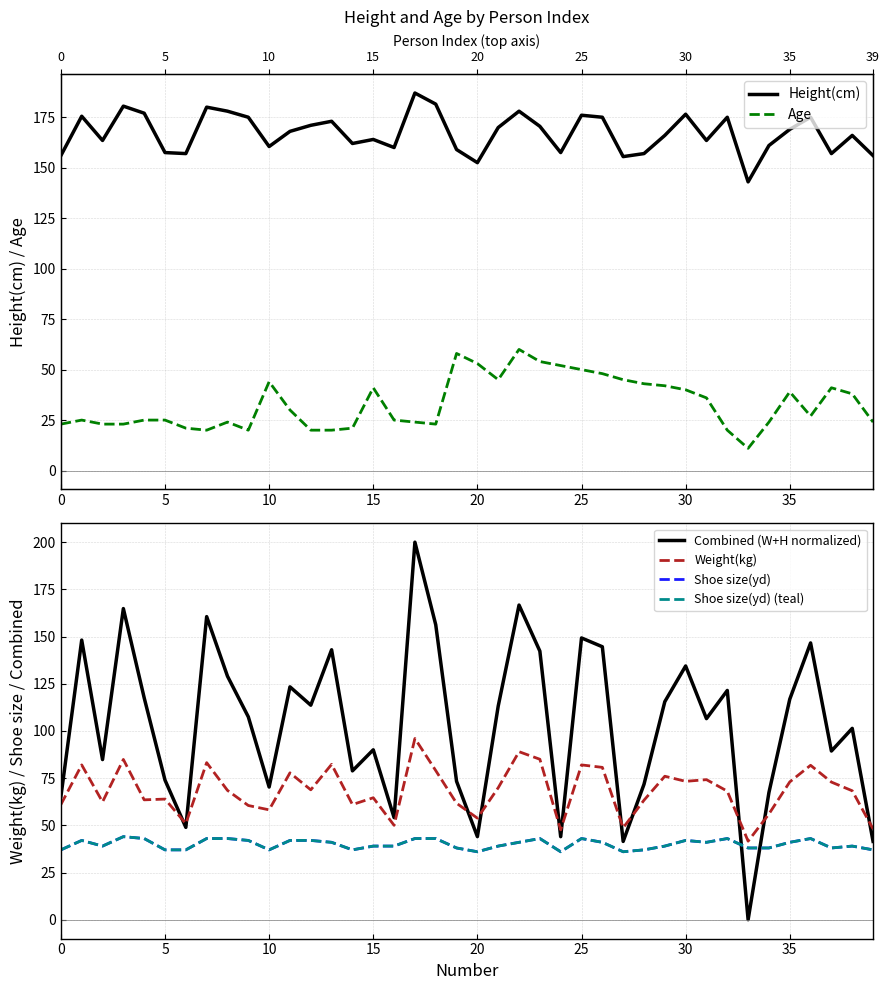

List the series in order of their peak value, highest first.

Combined (W+H normalized), Height(cm), Weight(kg), Age, Shoe size(yd), Shoe size(yd) (teal)